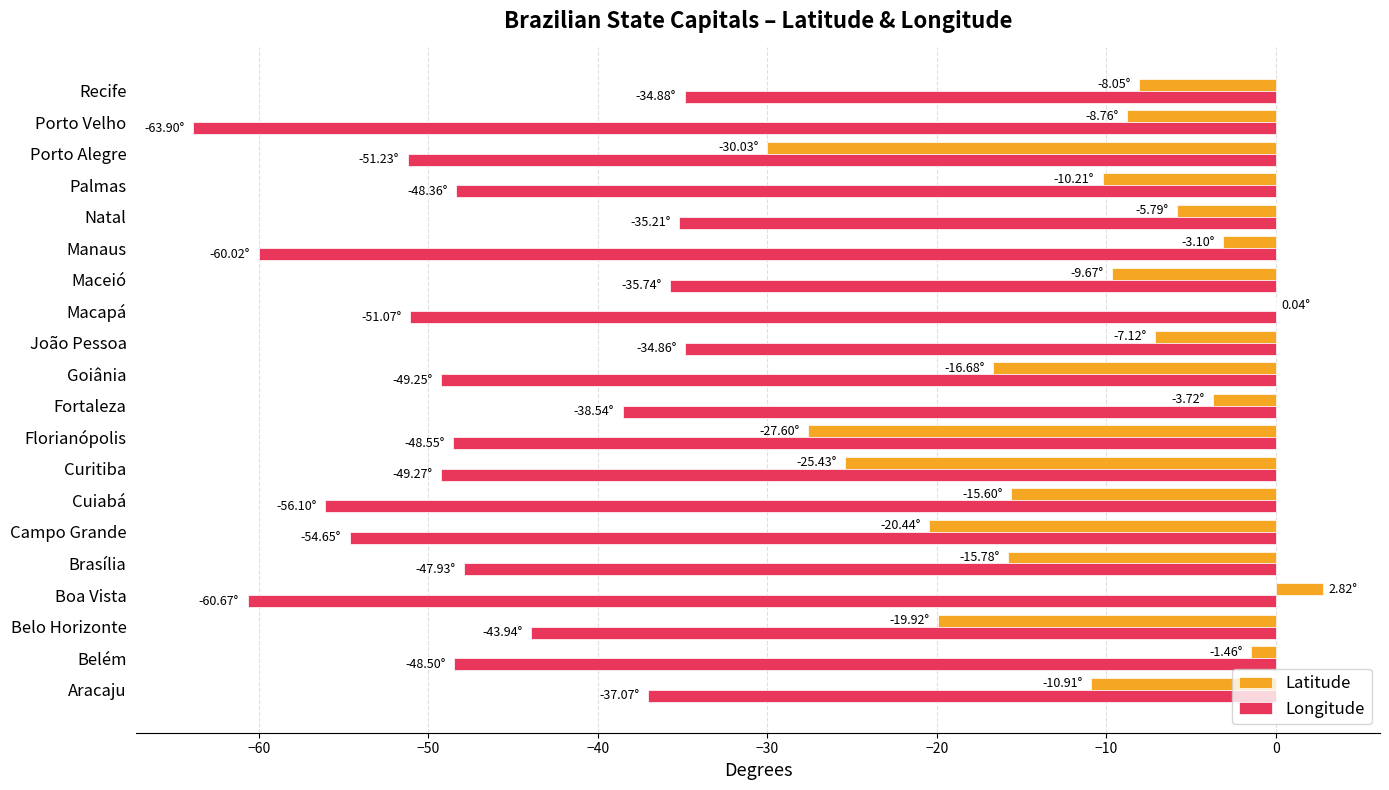

Between Brasília and Fortaleza, which series saw the biggest shift?

Latitude